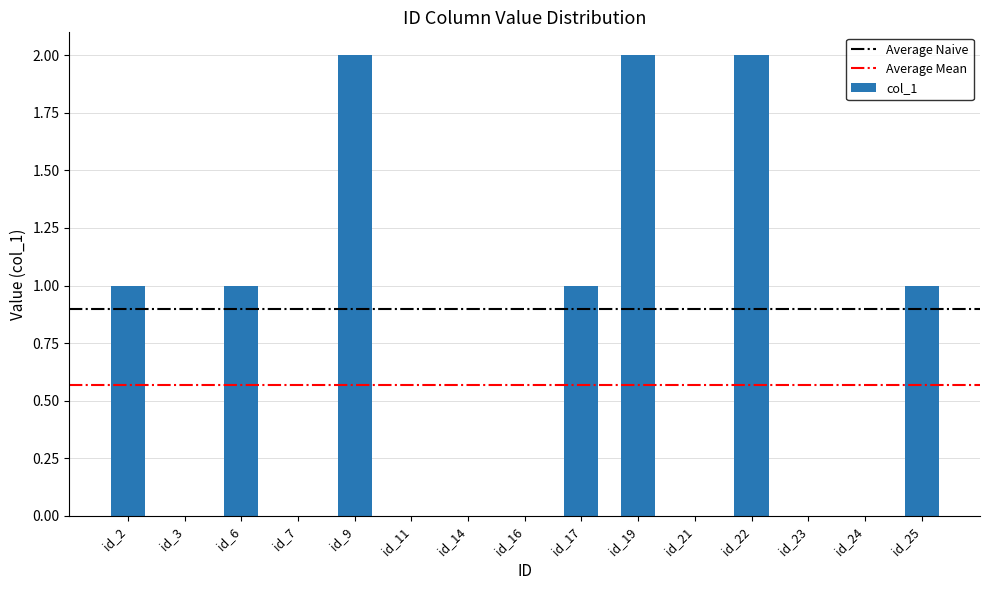

Is it true that the value at id_25 is 1?

True